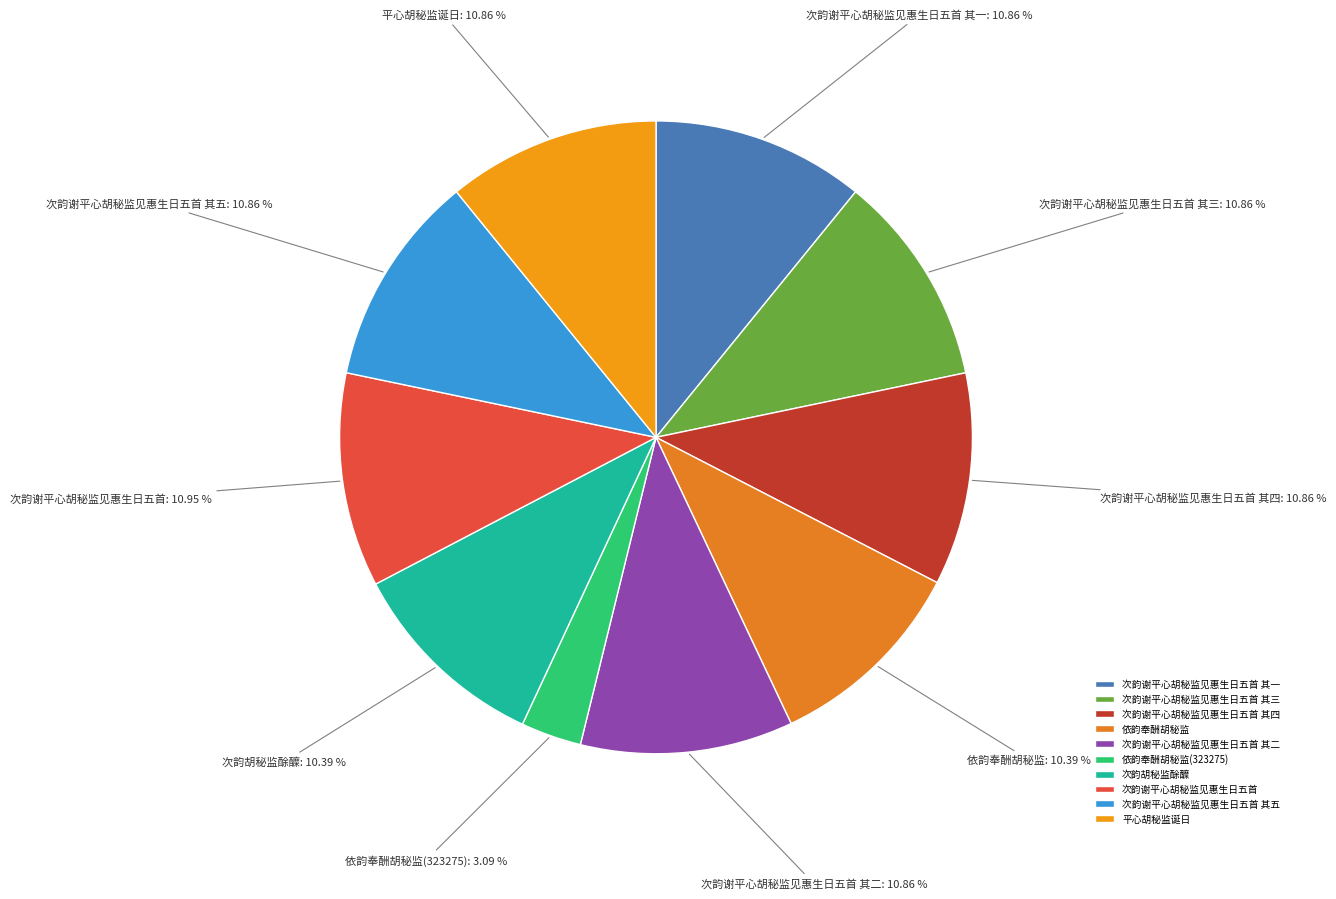

True or false: 次韵谢平心胡秘监见惠生日五首 其四 accounts for 1% of the total.

False